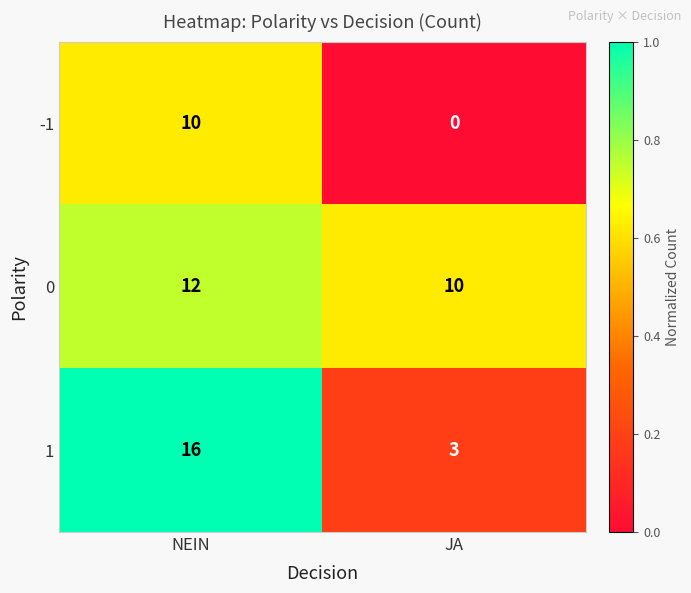

True or false: 0 has a value of 12 at NEIN.

True